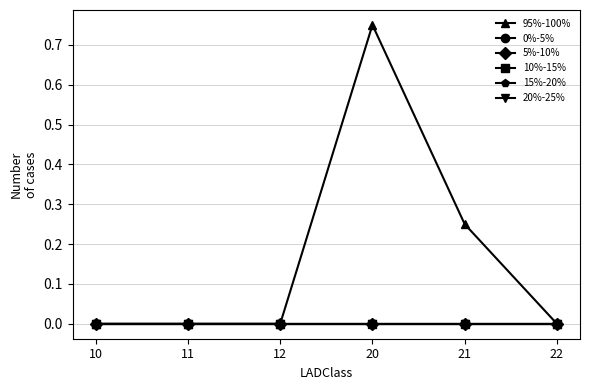

List the series in order of their peak value, highest first.

95%-100%, 0%-5%, 5%-10%, 10%-15%, 15%-20%, 20%-25%